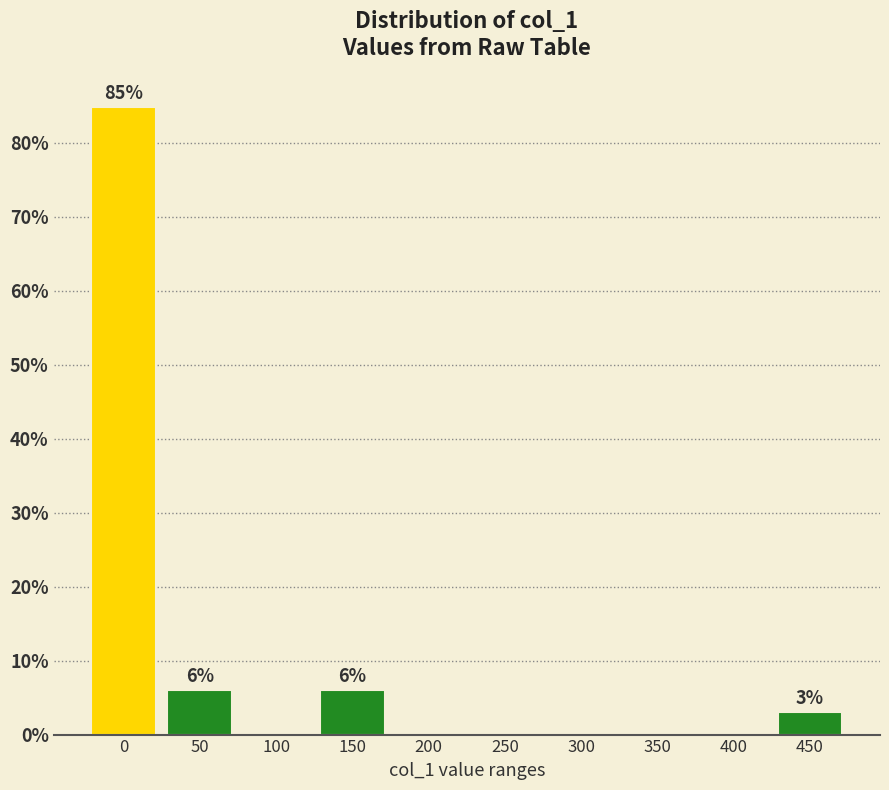

Reading left to right, extract all data points from this chart.

0=84.8	50=6.1	100=0.0	150=6.1	200=0.0	250=0.0	300=0.0	350=0.0	400=0.0	450=3.0